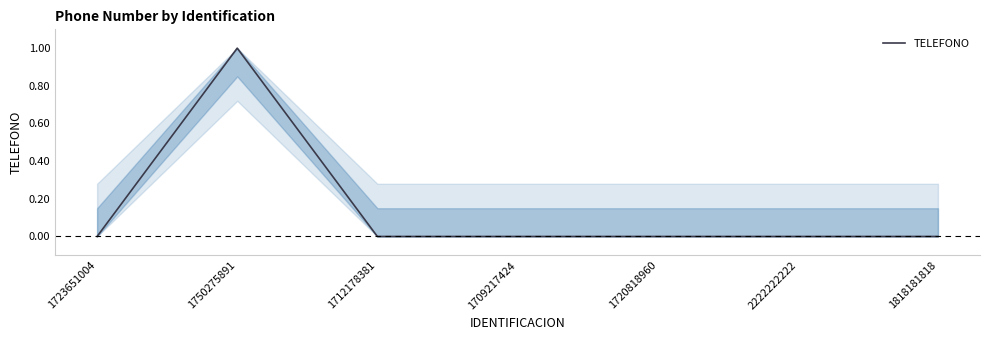

At which category does the chart reach its peak across all series?

1750275891